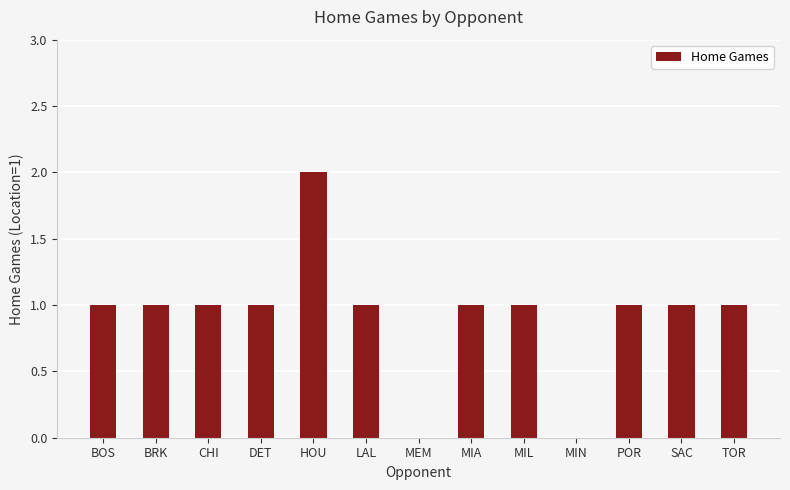

The chart shows a value of 1 at BRK. True or false?

True